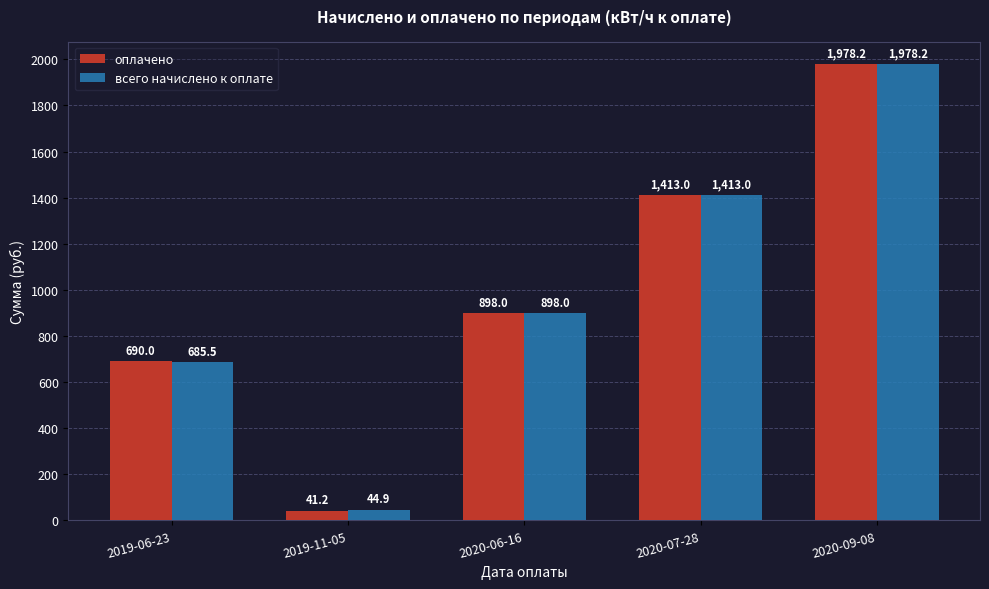

Reading right to left, transcribe all the data shown in this chart.

оплачено: 2020-09-08=1978.2	2020-07-28=1413.0	2020-06-16=898.0	2019-11-05=41.2	2019-06-23=690.0
всего начислено к оплате: 2020-09-08=1978.2	2020-07-28=1413.0	2020-06-16=898.0	2019-11-05=44.9	2019-06-23=685.5